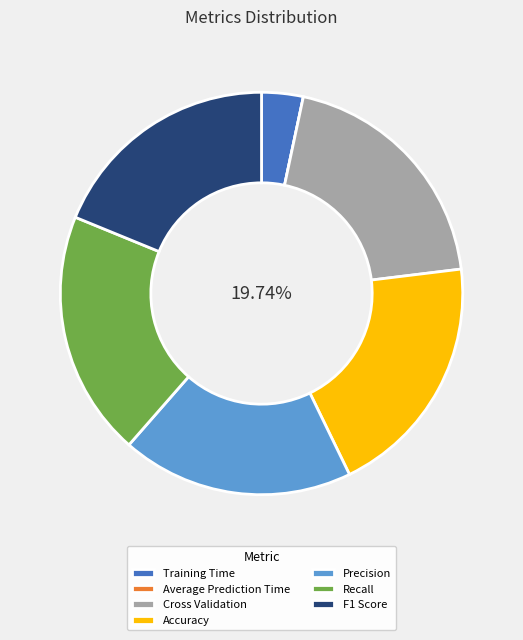

Combined, do Precision and Cross Validation account for over 50%?

No